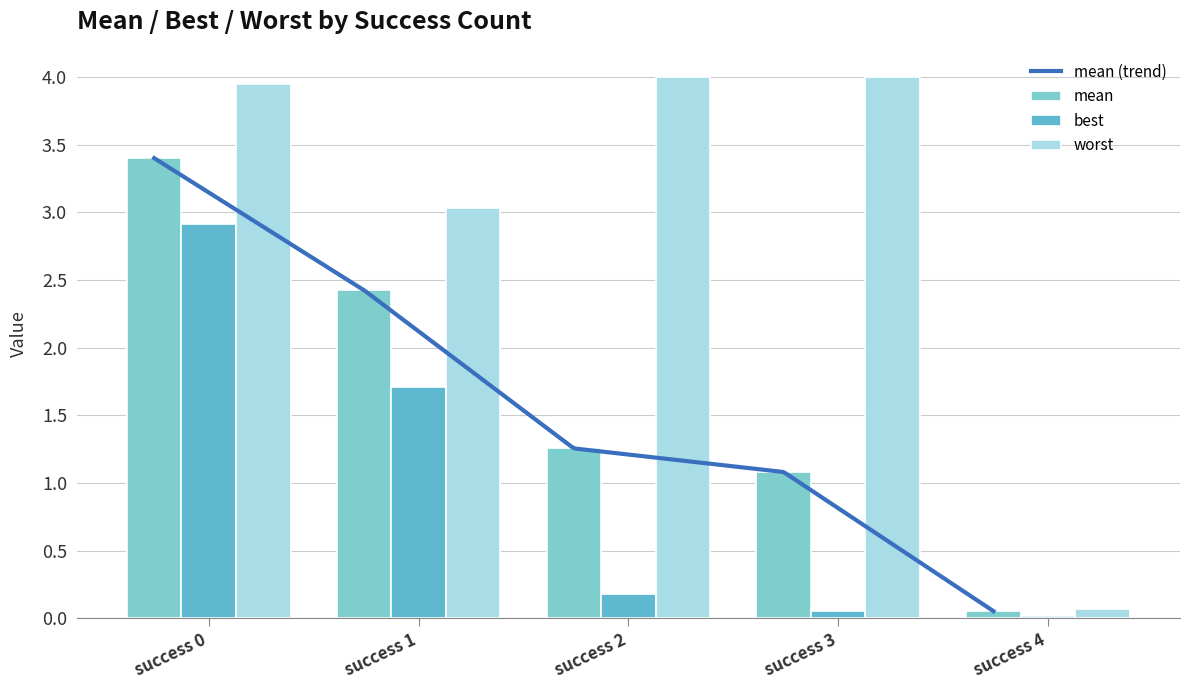

Which series has the largest range (max minus min)?

worst